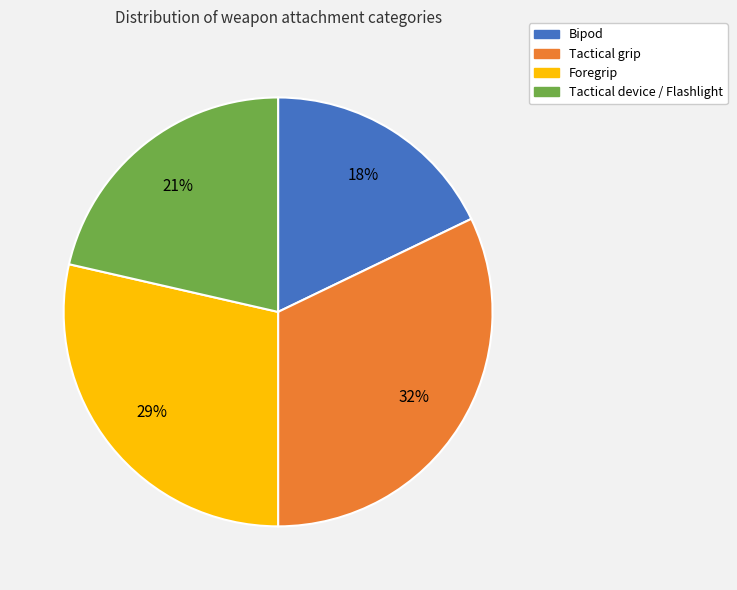

Combined, do Foregrip and Tactical grip account for over 50%?

Yes